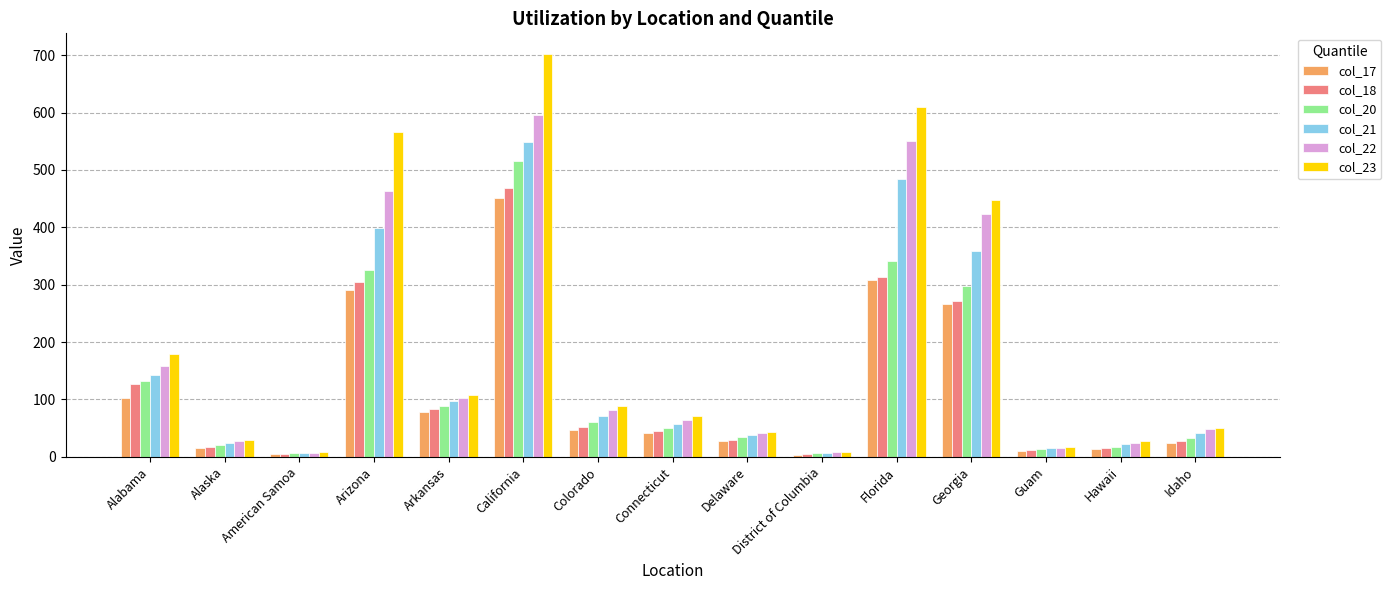

How many data points in col_23 are less than 72?

7